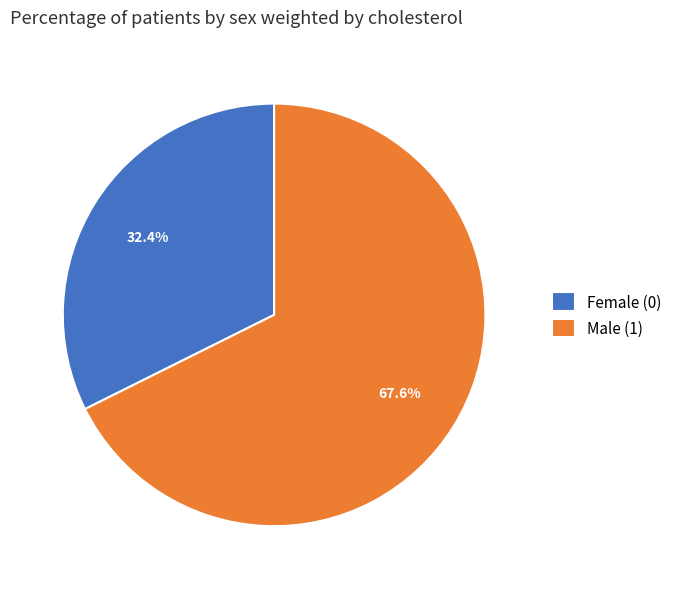

What is the ratio of the value at Male (1) to the value at Female (0)?

2.1